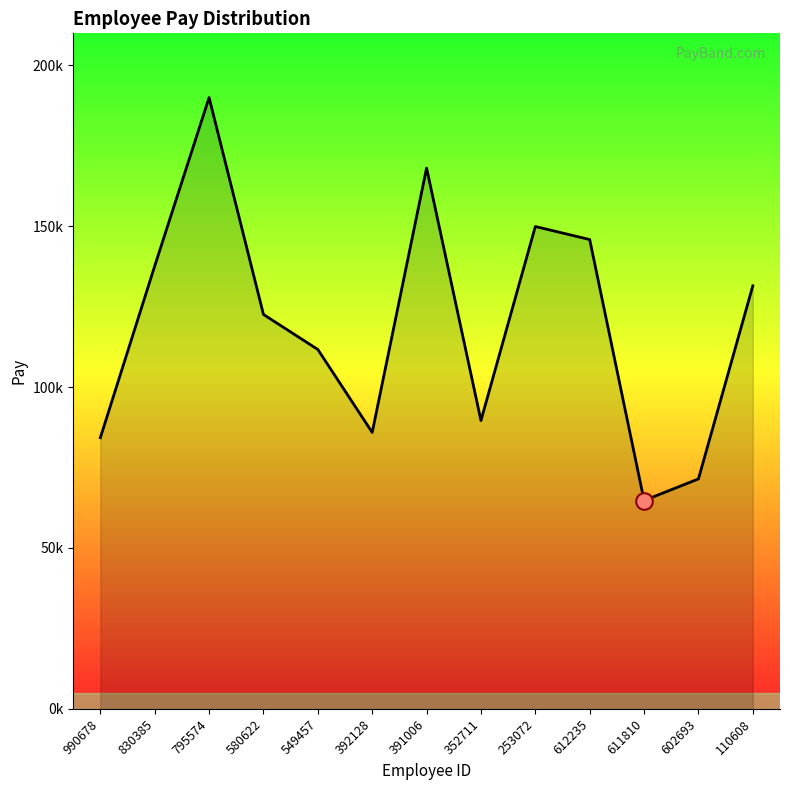

What is the maximum value shown in the chart?

190024